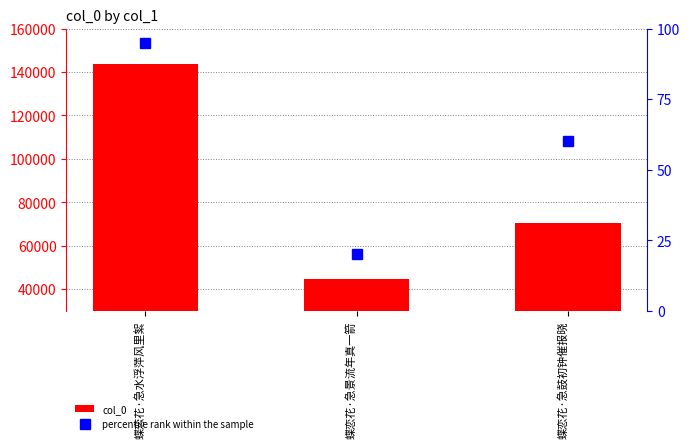

What is the total value across all series at 蝶恋花·急鼓初钟催报晓?

70376